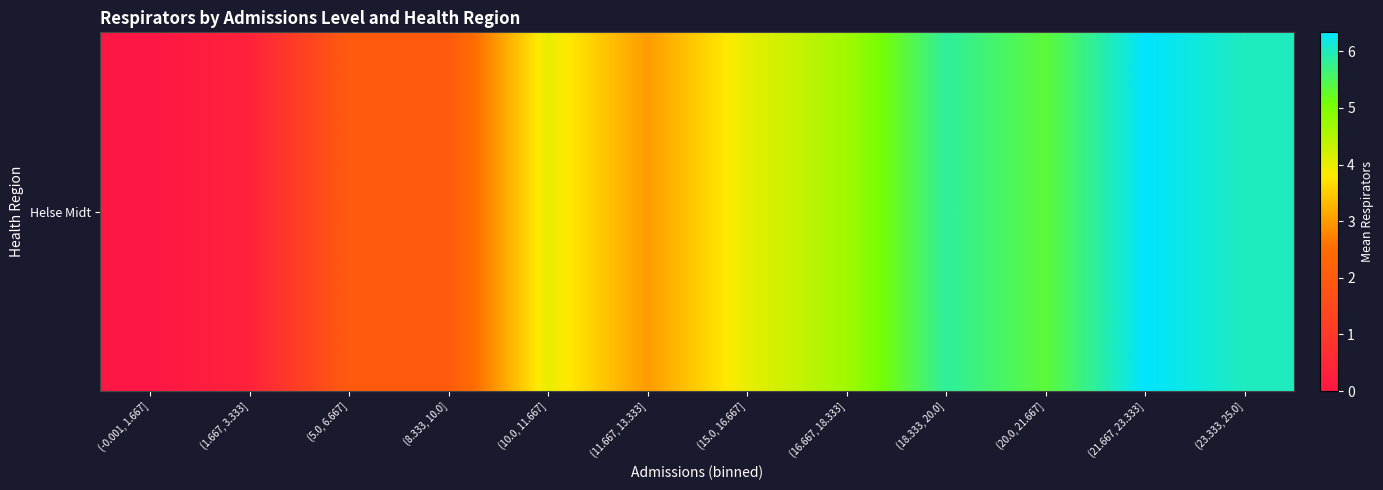

Reading left to right, list all the values displayed in this chart.

(-0.001, 1.667]=0.0	(1.667, 3.333]=0.3	(5.0, 6.667]=2.0	(8.333, 10.0]=2.0	(10.0, 11.667]=4.0	(11.667, 13.333]=3.0	(15.0, 16.667]=4.0	(16.667, 18.333]=4.7	(18.333, 20.0]=5.8	(20.0, 21.667]=5.3	(21.667, 23.333]=6.3	(23.333, 25.0]=6.0